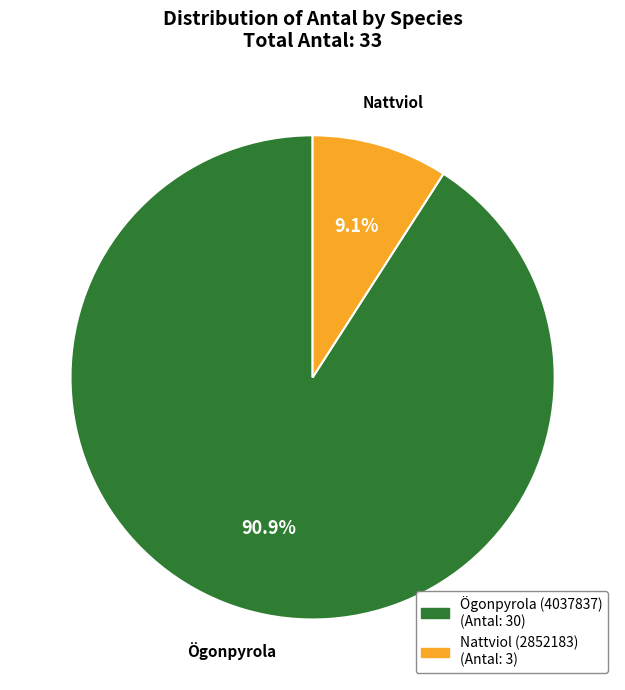

Combined, what portion of the pie is Nattviol (2852183) and Ögonpyrola (4037837)?

100.0%